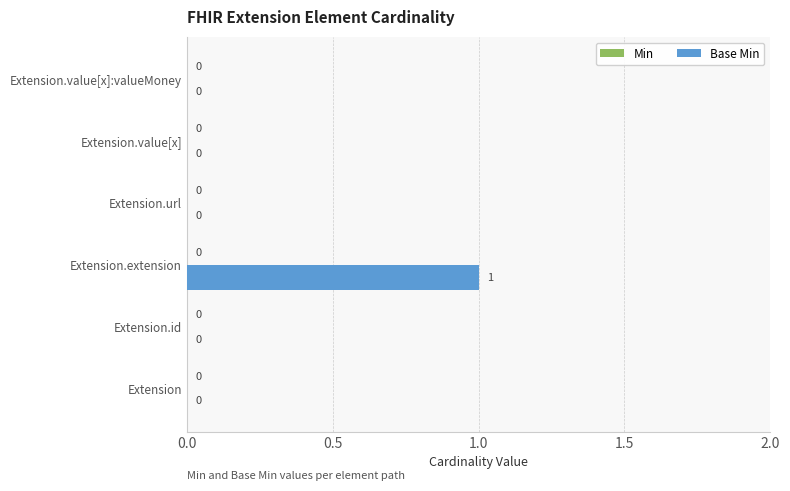

Reading bottom to top, what are all the values shown in this chart?

Extension=0	Extension.id=0	Extension.extension=1	Extension.url=0	Extension.value[x]=0	Extension.value[x]:valueMoney=0